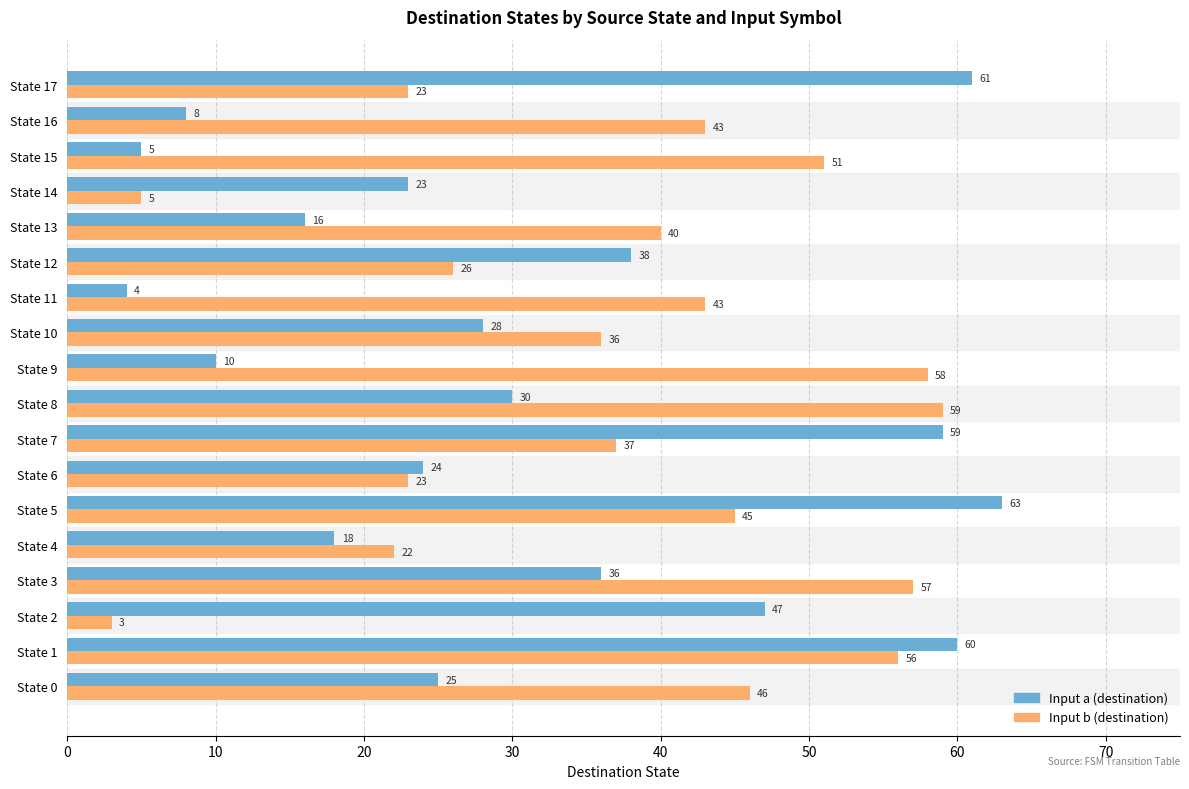

List the labels in order of Input a (destination) value, smallest first.

State 11, State 15, State 16, State 9, State 13, State 4, State 14, State 6, State 0, State 10, State 8, State 3, State 12, State 2, State 7, State 1, State 17, State 5